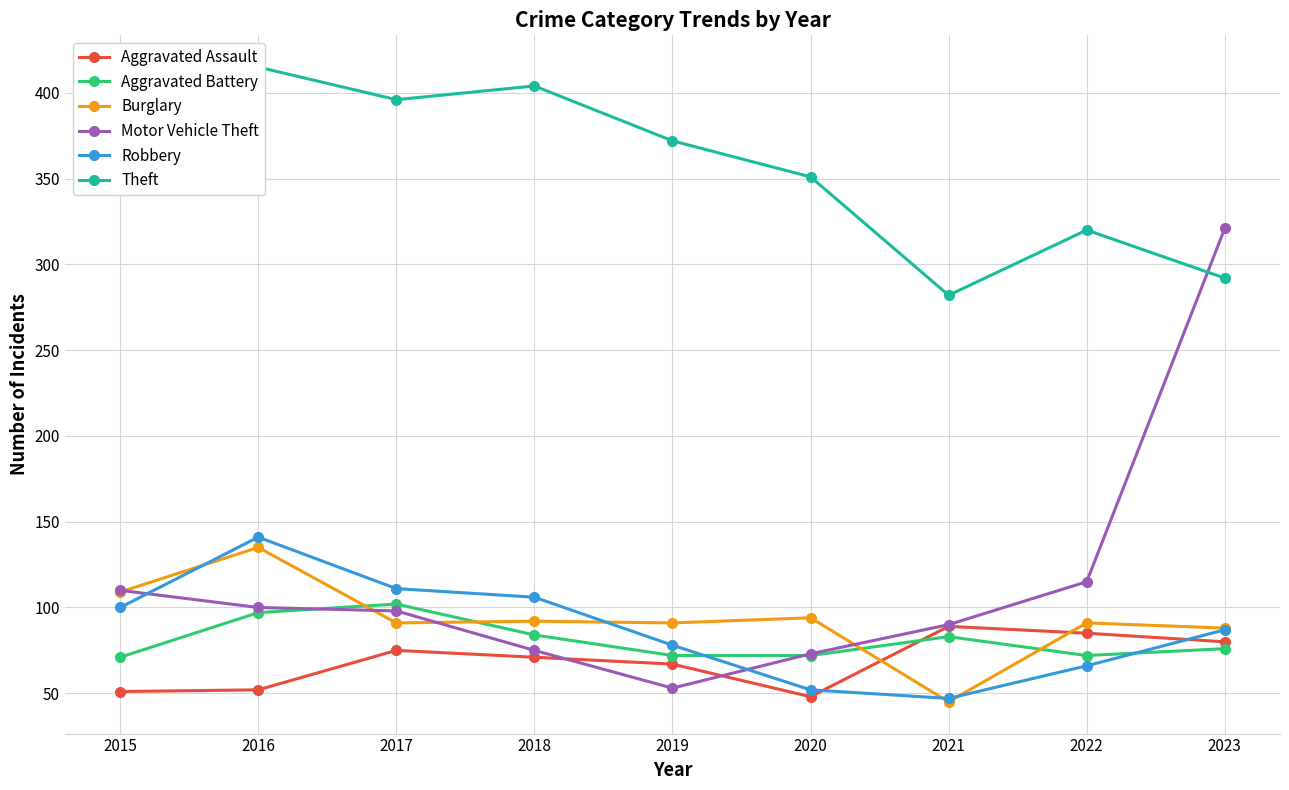

The Aggravated Battery series shows 76 at 2023. True or false?

True